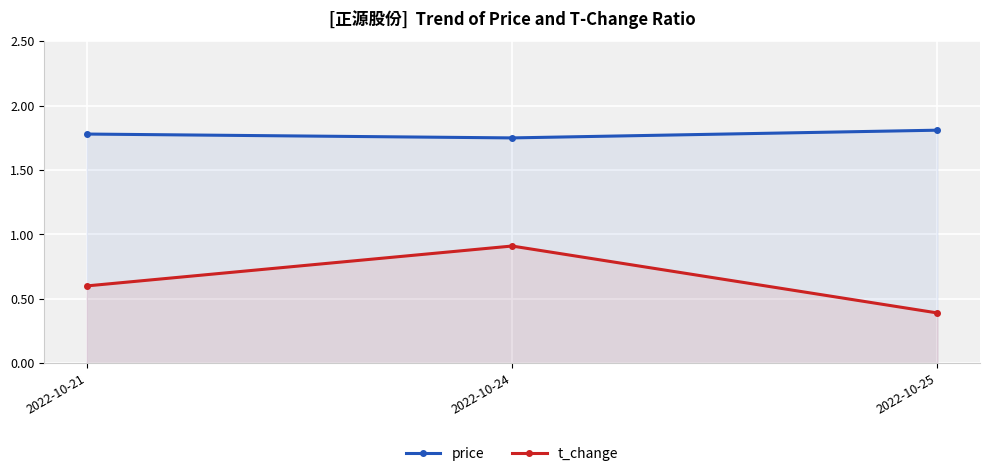

Between 2022-10-21 and 2022-10-24, which series saw the biggest shift?

t_change